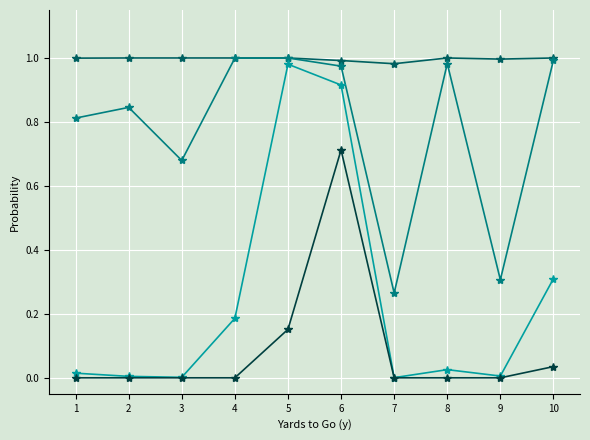

At which category is the sum across all series the highest?

6